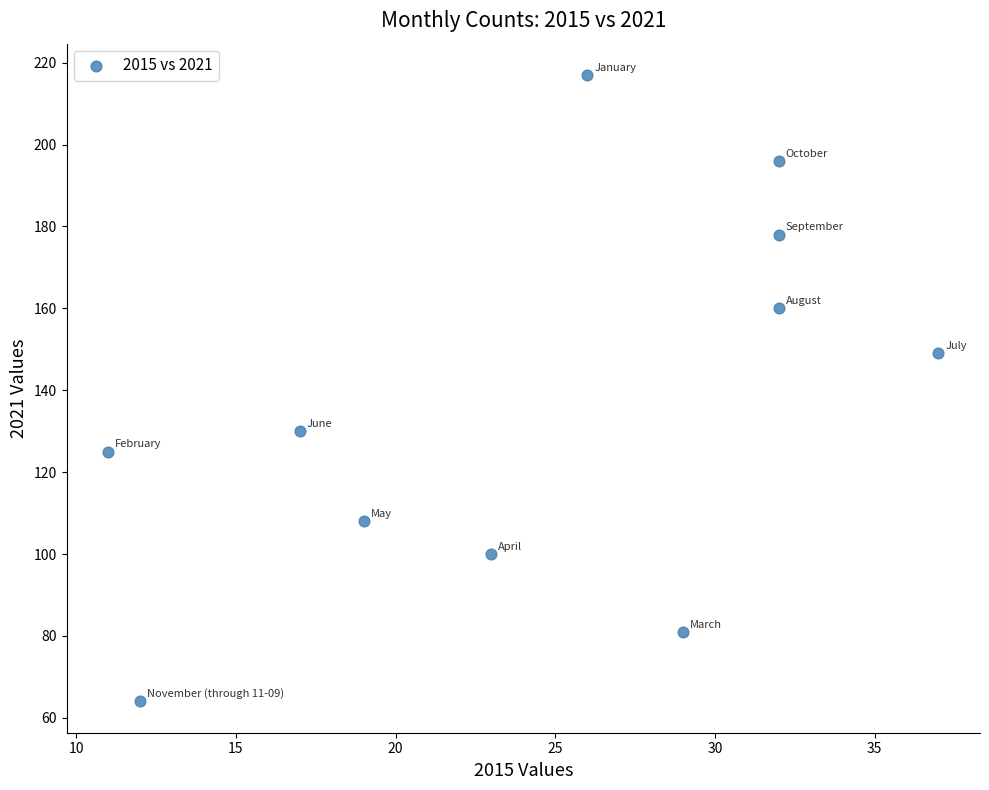

What is the average X value?

25